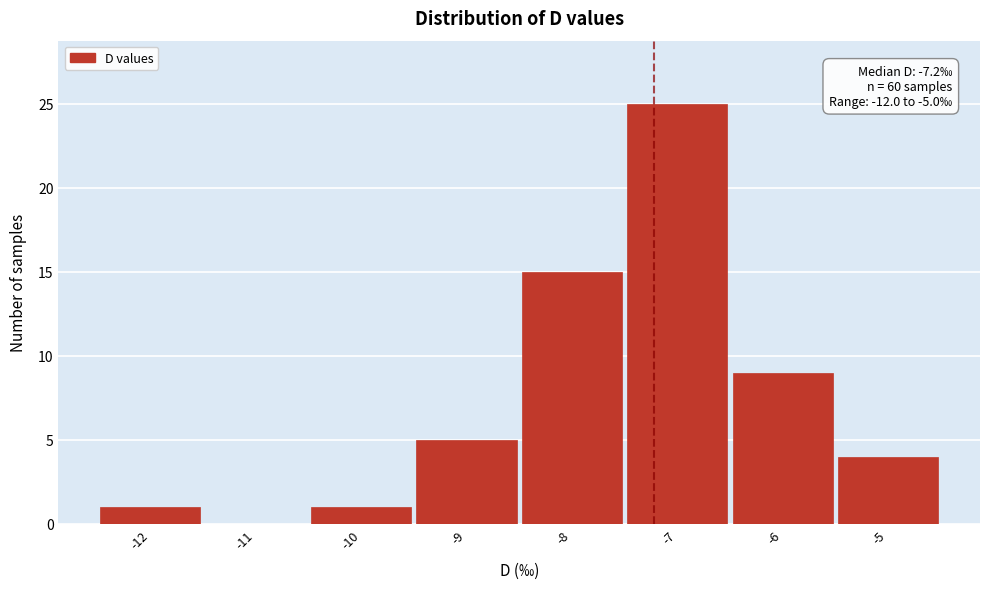

Over which range of the x-axis is the bar tallest?

-7.5 to -6.5